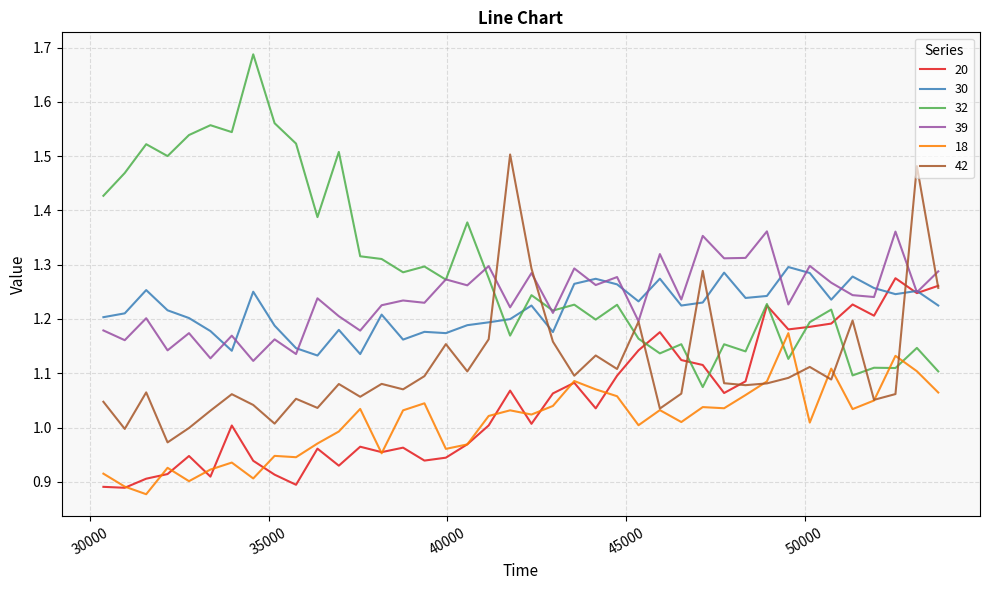

True or false: 18 and 39 intersect in this chart.

False